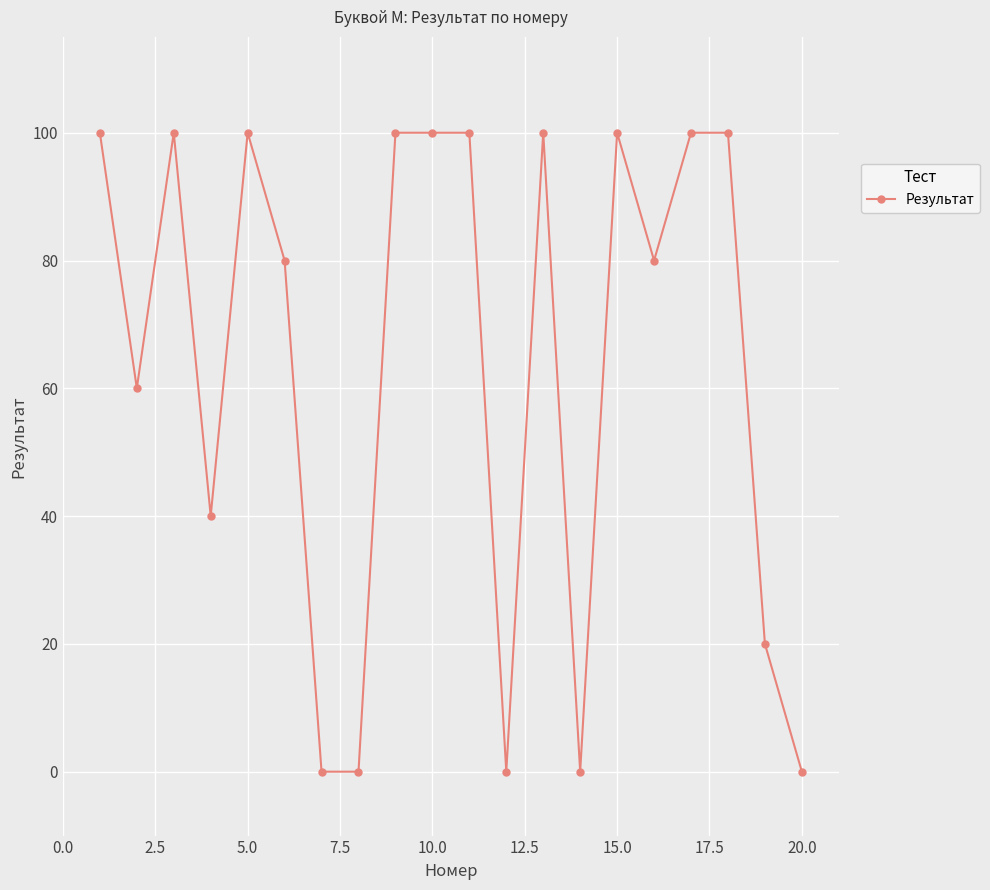

Reading left to right, extract all data points from this chart.

100	60	100	40	100	80	0	0	100	100	100	0	100	0	100	80	100	100	20	0